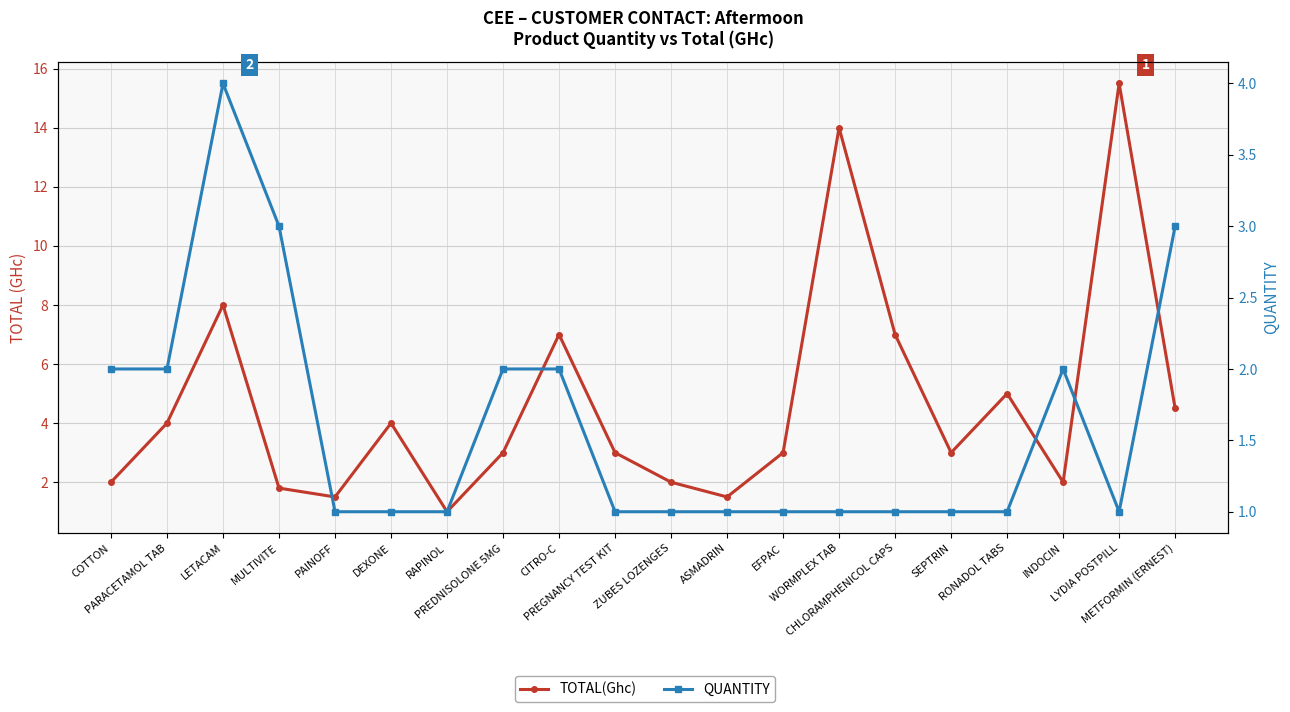

Which series has the largest range (max minus min)?

TOTAL(Ghc)